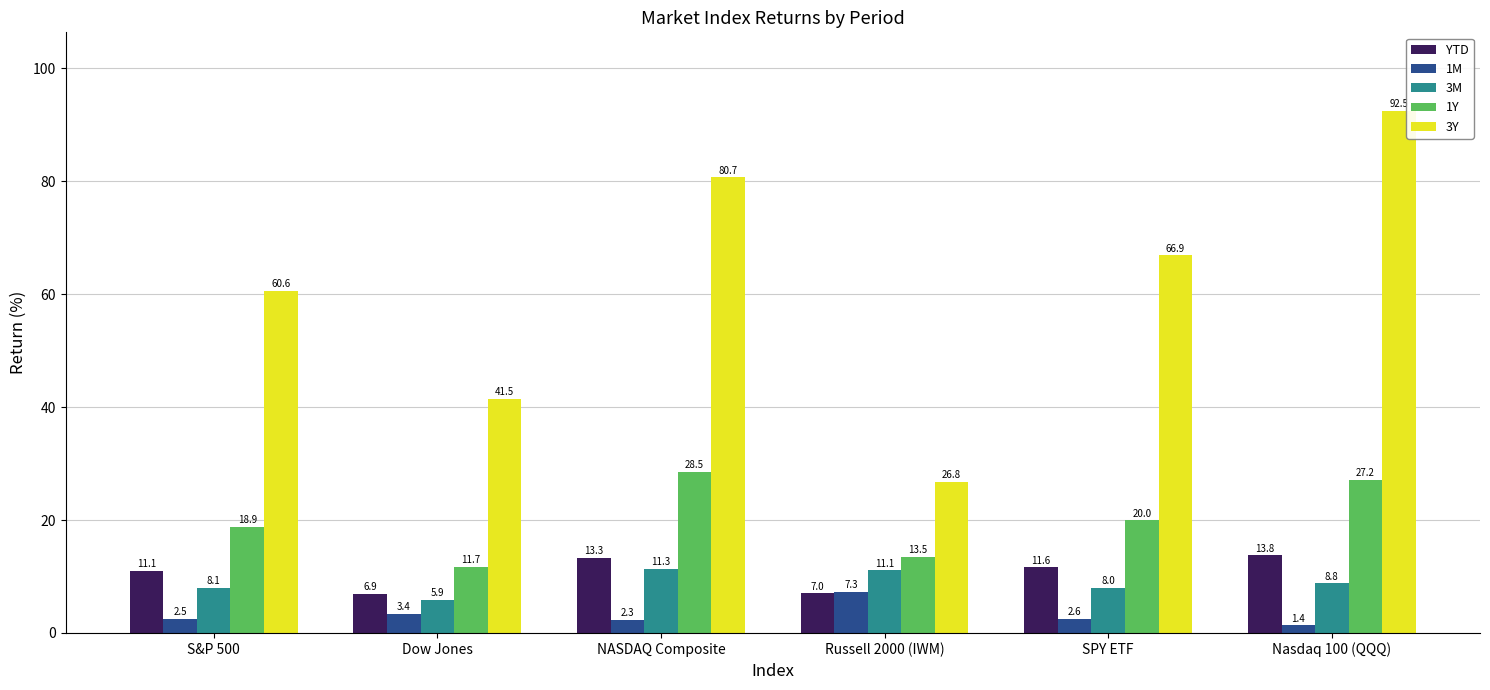

True or false: YTD has a value of 6.9 at Dow Jones.

True